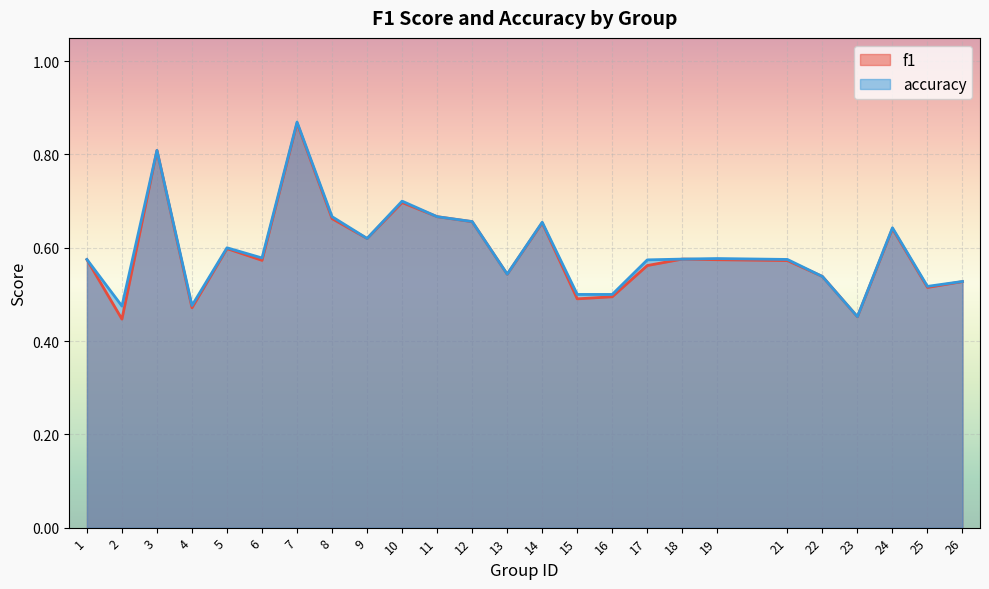

What is the difference between the second highest and minimum values in the accuracy series?

0.4